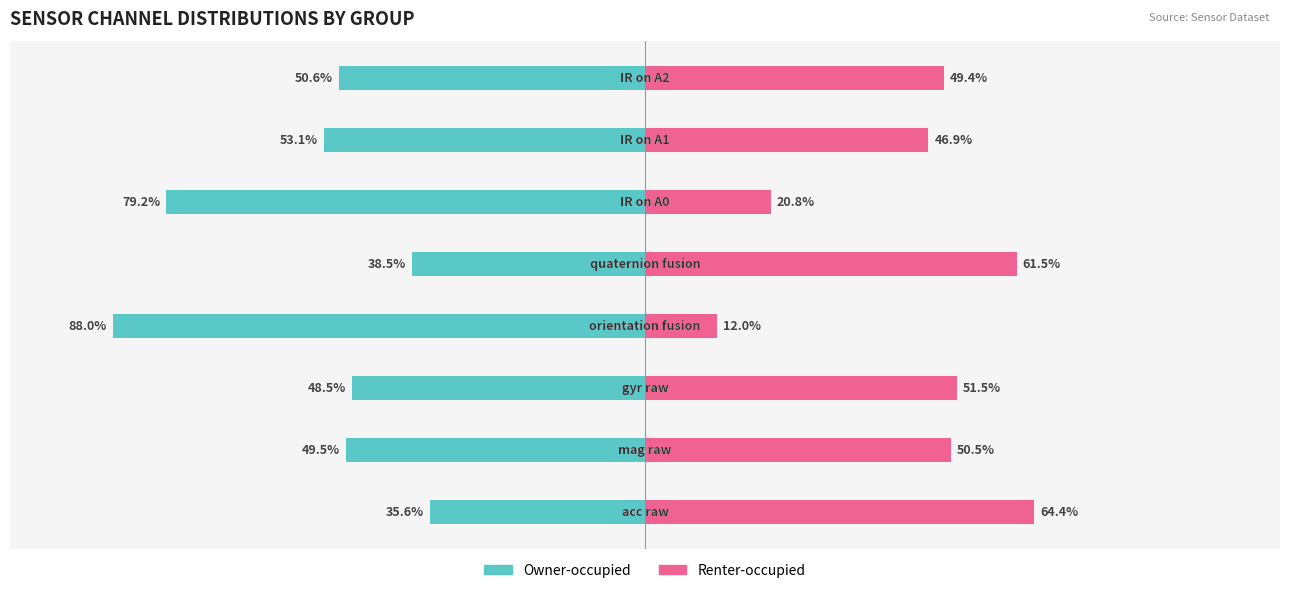

What are all the series names shown in the legend?

Owner-occupied, Renter-occupied